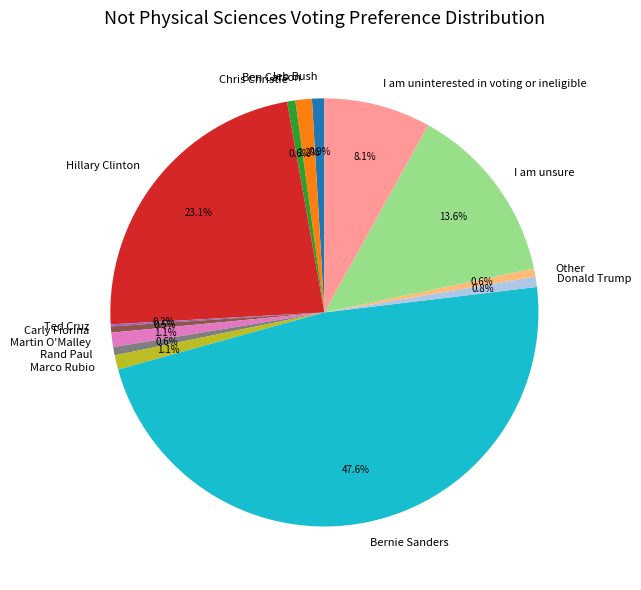

The Bernie Sanders slice represents 48% of the pie. True or false?

True